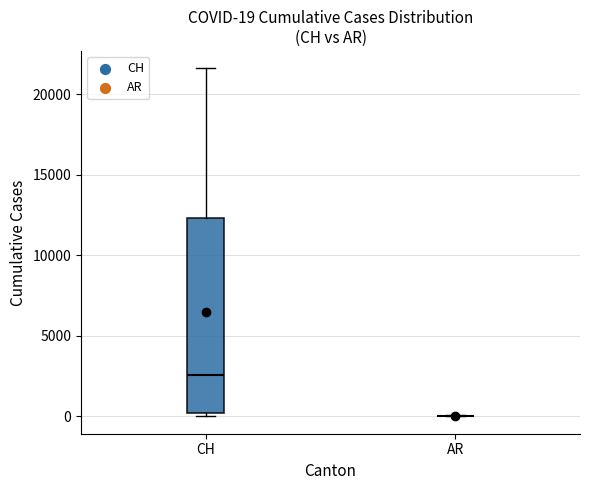

Which box is the tallest, from its lower edge to its upper edge?

CH